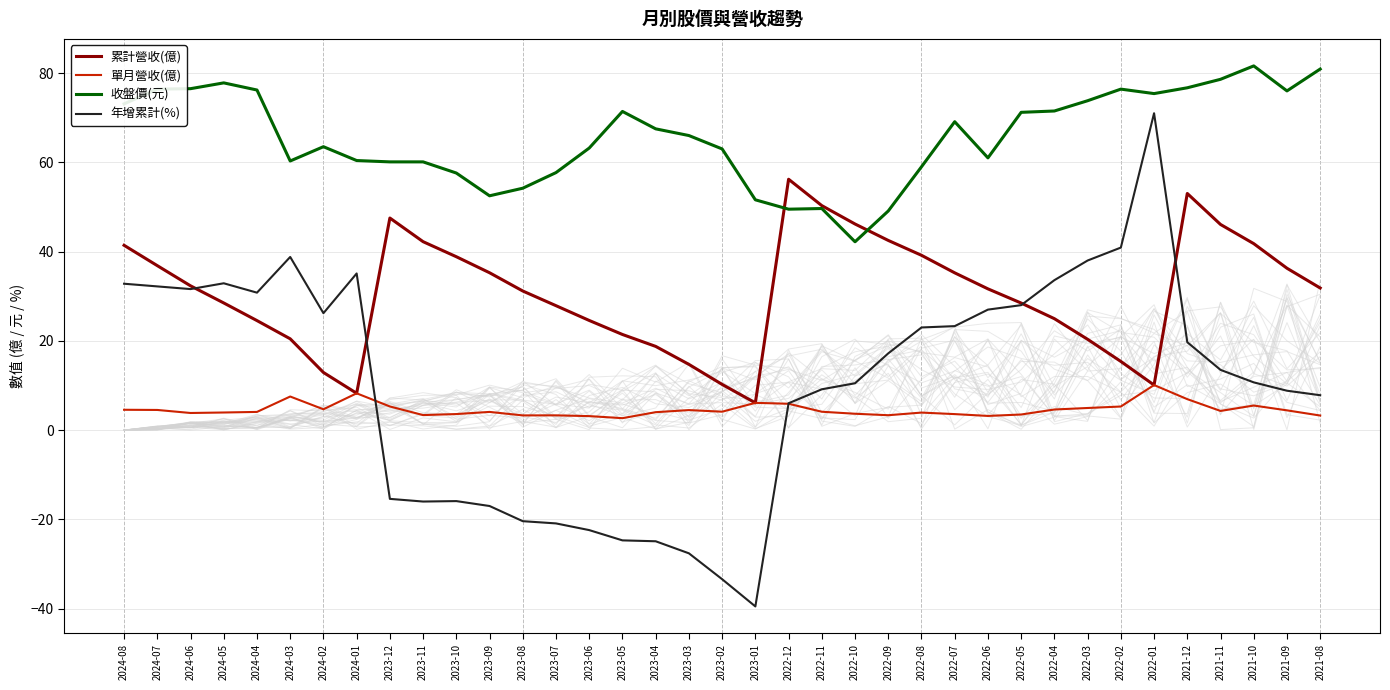

What is the average value of the 累計營收(億) series?

30.6